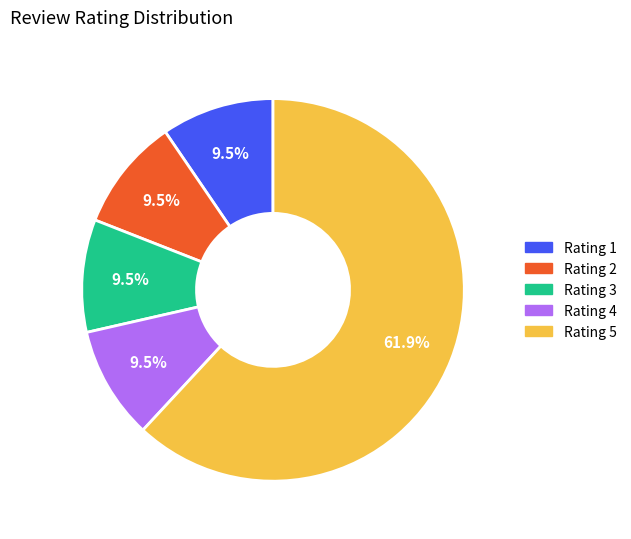

Is there any slice that represents more than half of the pie?

Yes